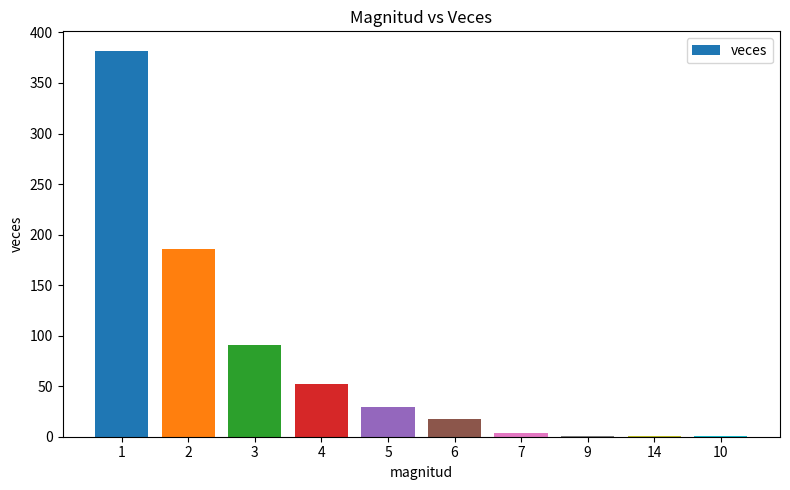

At which label is the value closest to 191?

2